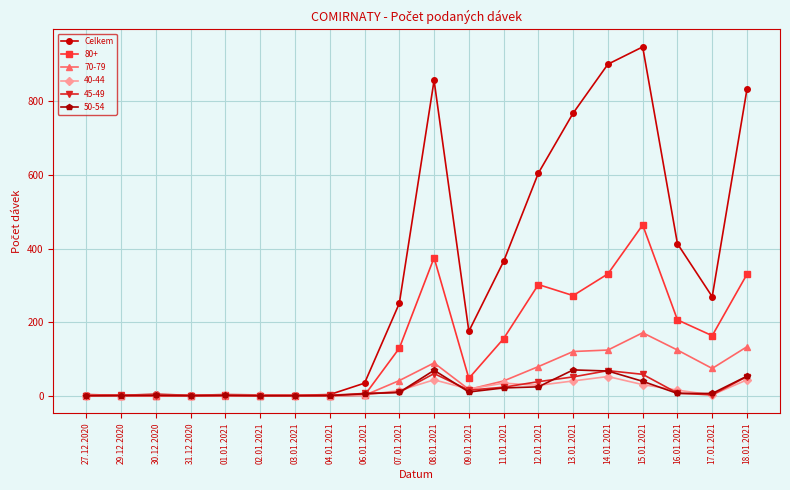

How many distinct data groups are displayed?

6